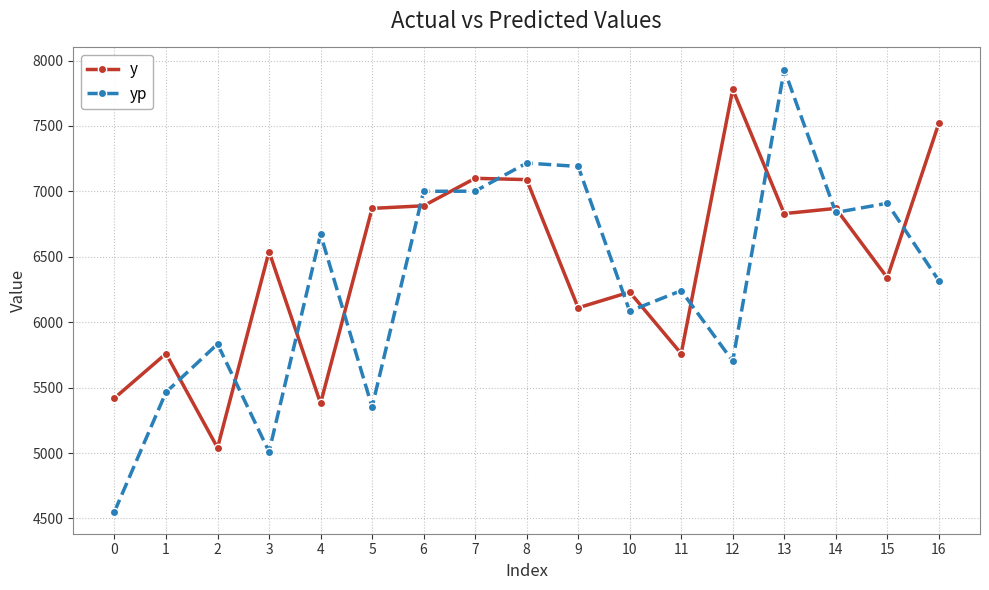

At which category is the sum across all series the highest?

13